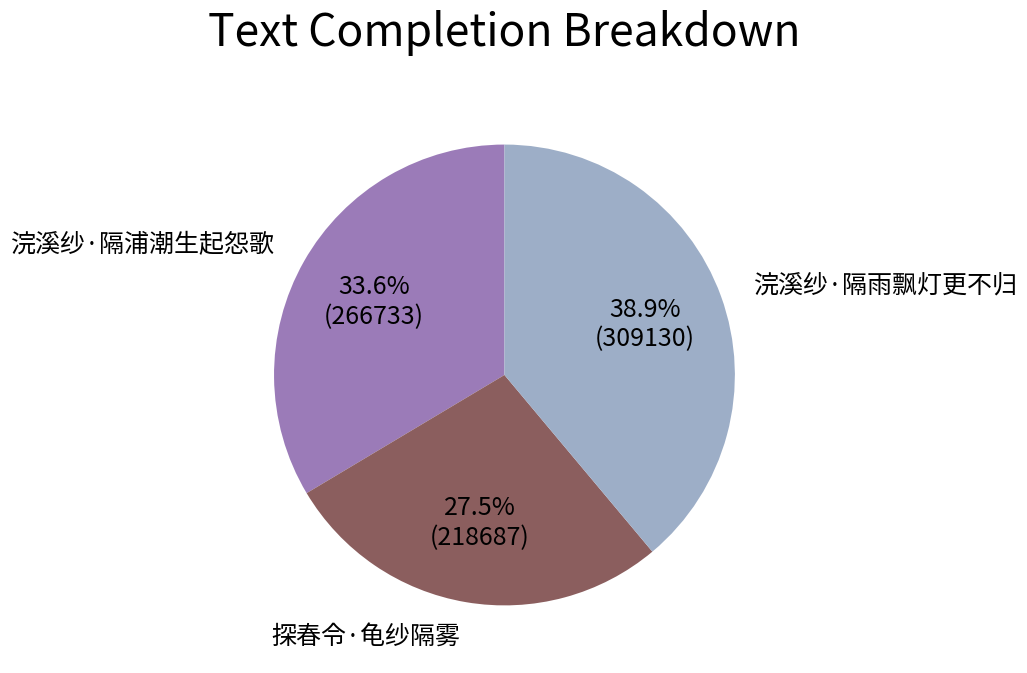

Does any single category account for the majority?

No